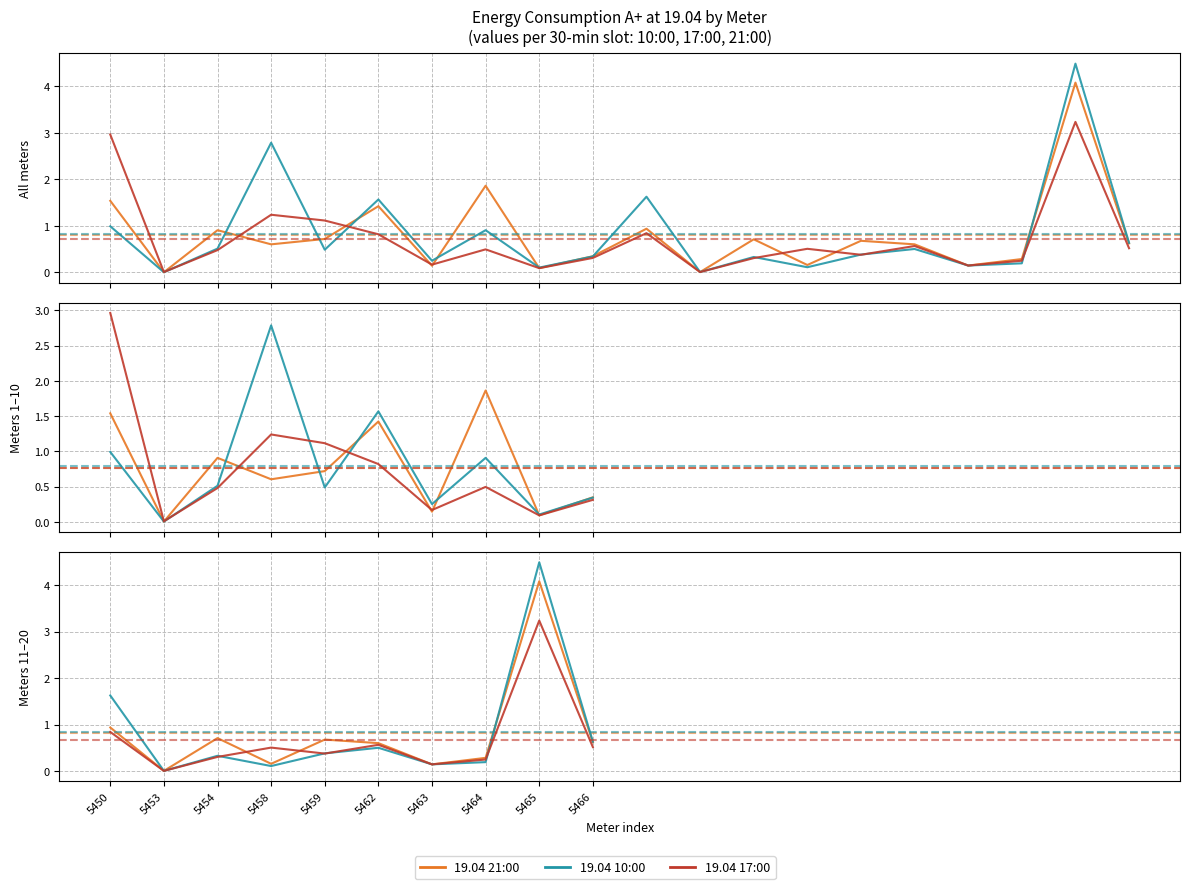

Which category has the highest value across all series?

5465